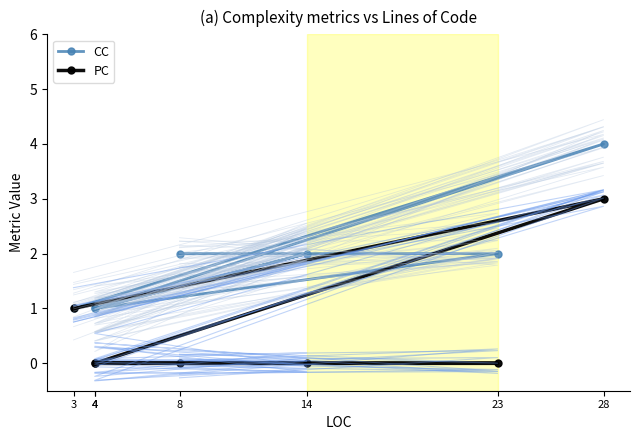

How many interior local peaks does the CC series have?

2